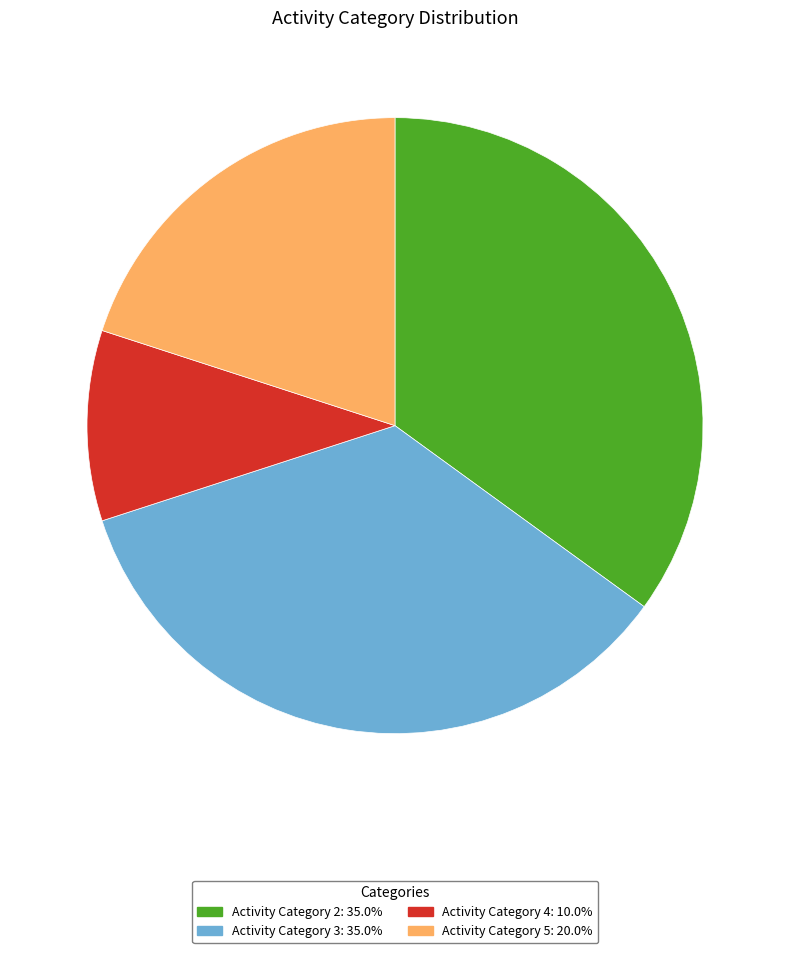

Is there any slice that represents more than half of the pie?

No